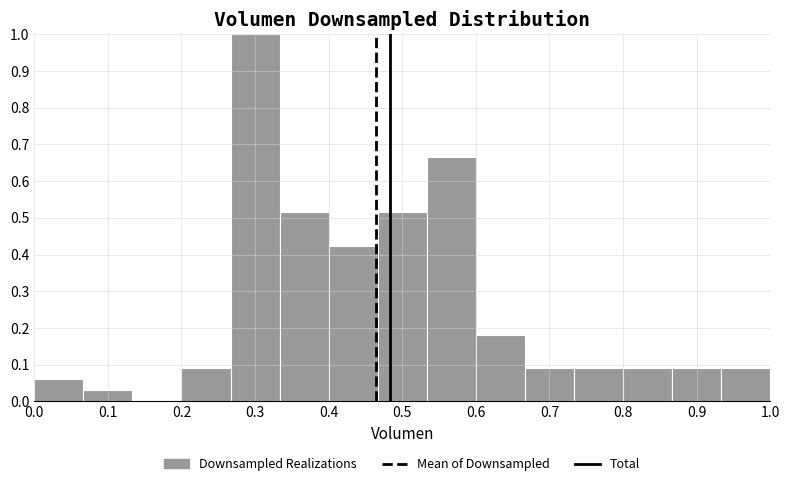

Reading left to right, list every bar in this chart as the range it spans on the x-axis followed by its height. Neither the bar edges nor the heights are printed on the chart, so give them approximately, as read against the axes.

0.00 to 0.07: 0.06
0.07 to 0.13: 0.03
0.13 to 0.20: 0
0.20 to 0.27: 0.09
0.27 to 0.33: 1.00
0.33 to 0.40: 0.52
0.40 to 0.47: 0.42
0.47 to 0.53: 0.52
0.53 to 0.60: 0.67
0.60 to 0.67: 0.18
0.67 to 0.73: 0.09
0.73 to 0.80: 0.09
0.80 to 0.87: 0.09
0.87 to 0.93: 0.09
0.93 to 1.00: 0.09